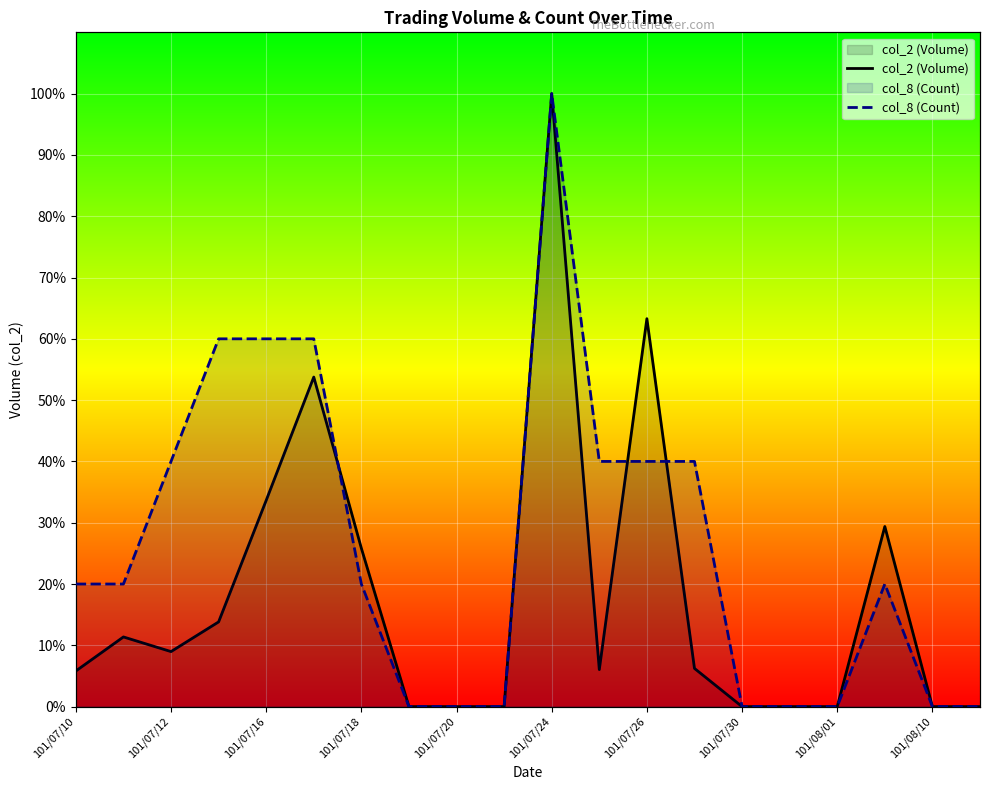

In col_2 (Volume), how many points are higher than both neighbors (excluding endpoints)?

5